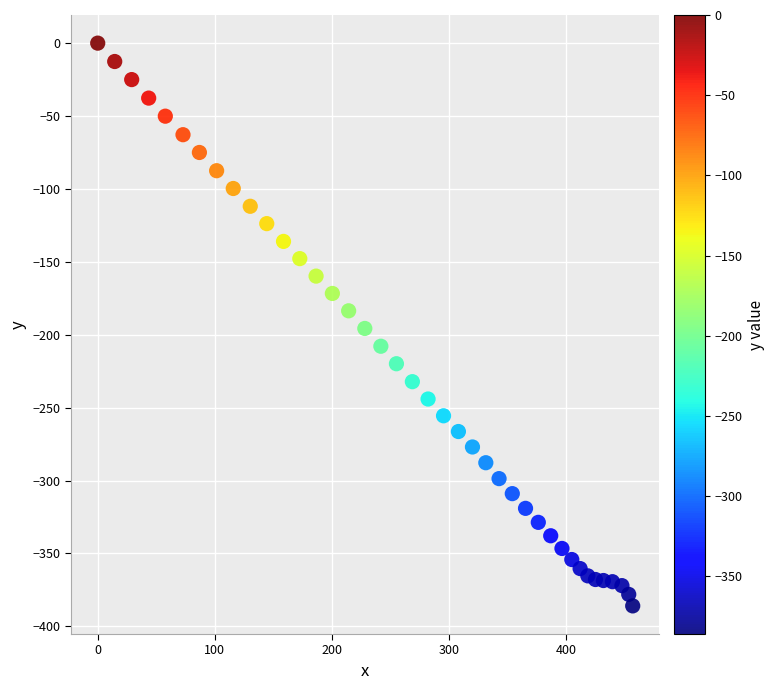

What is the range of X values (max minus min)?

456.7